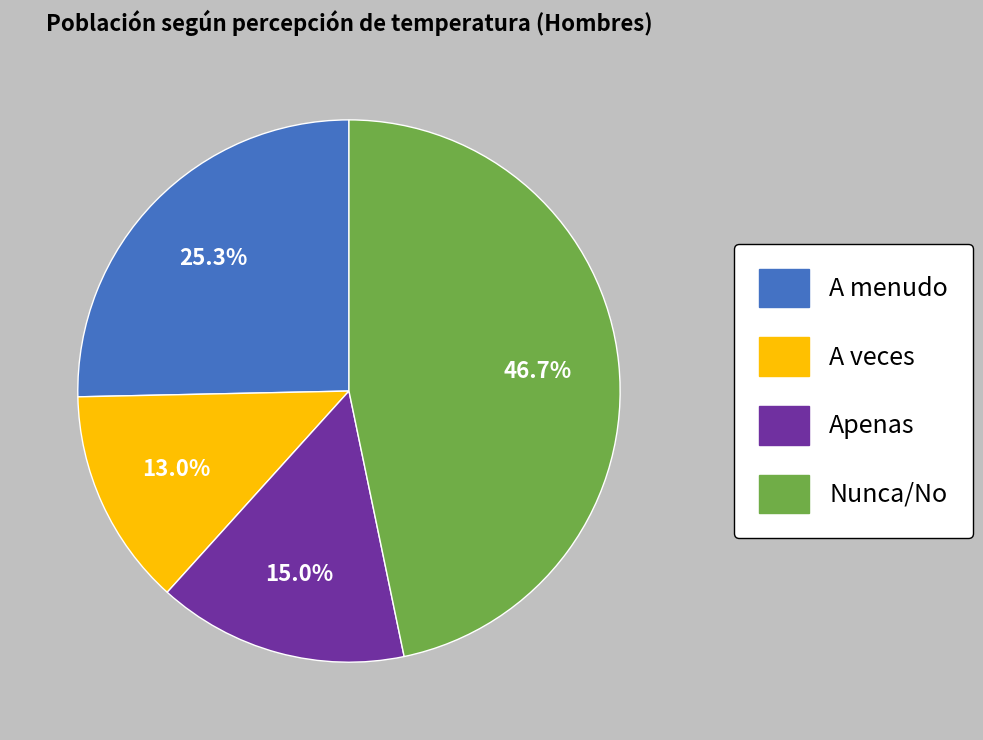

The Nunca/No slice represents 4% of the pie. True or false?

False